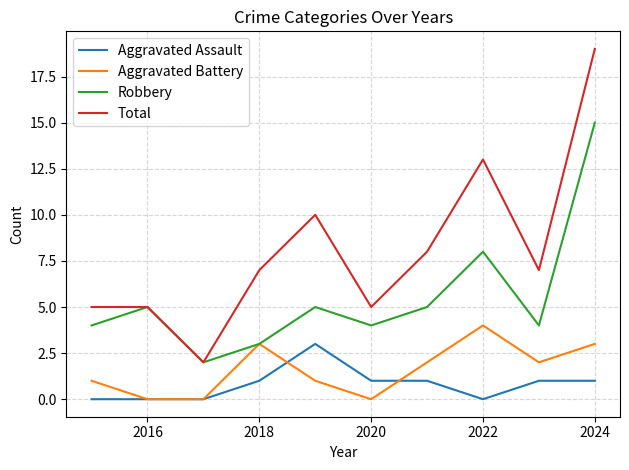

Does the chart have visible grid lines?

Yes